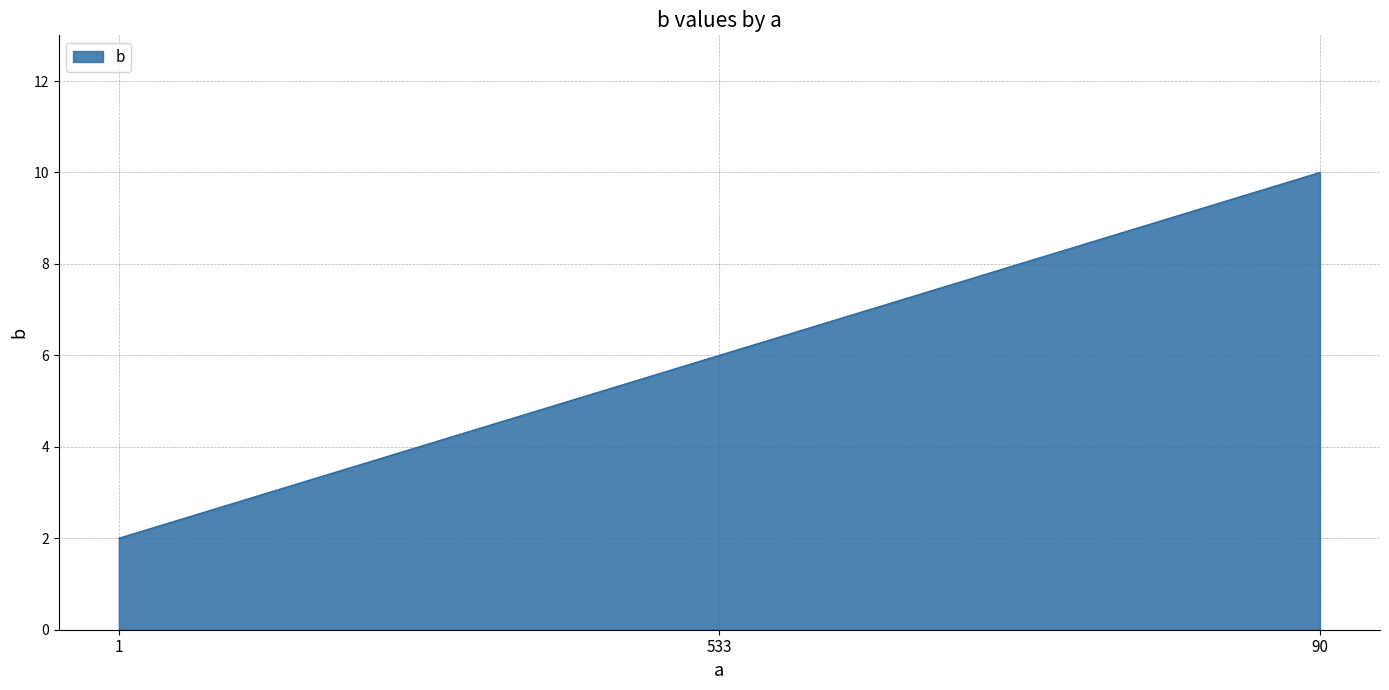

Count the number of categories in the chart.

3